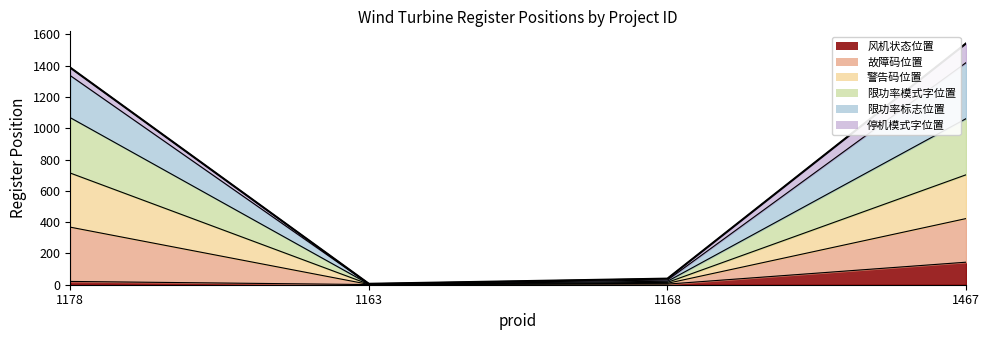

Rank the categories by value from lowest to highest.

1163, 1168, 1178, 1467